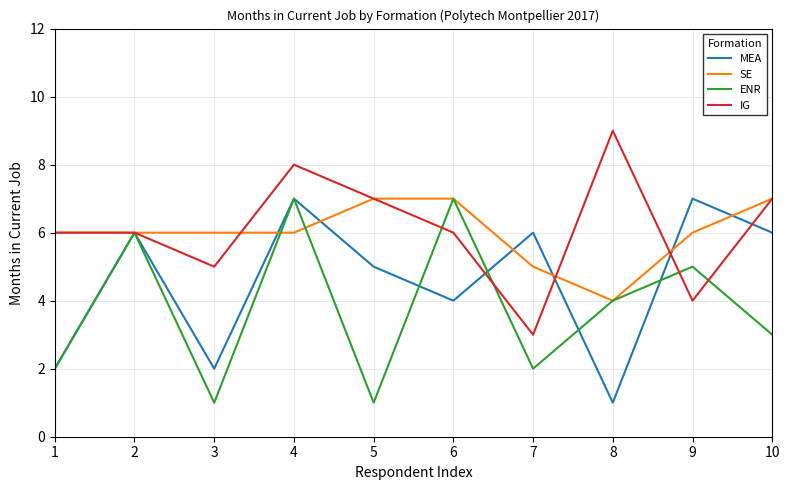

True or false: ENR and IG cross at least once.

True